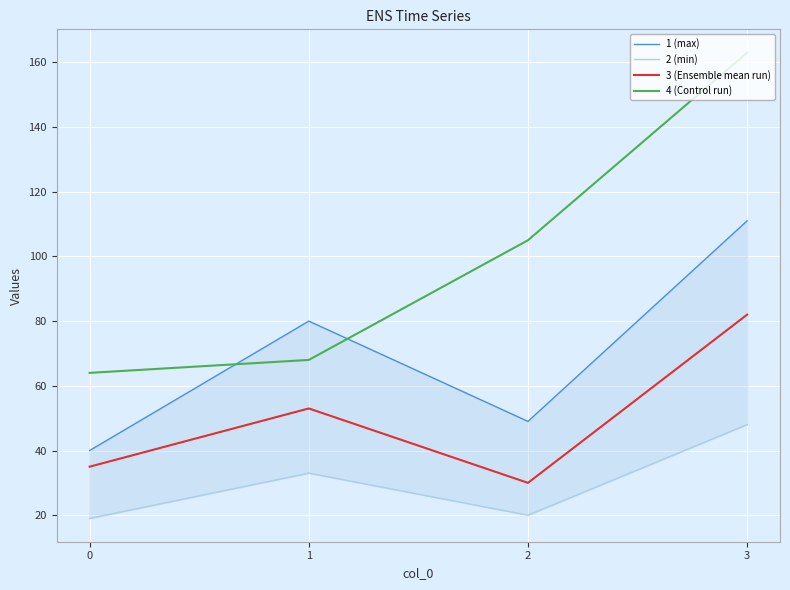

What are all the series names shown in the legend?

1 (max), 2 (min), 3 (Ensemble mean run), 4 (Control run)